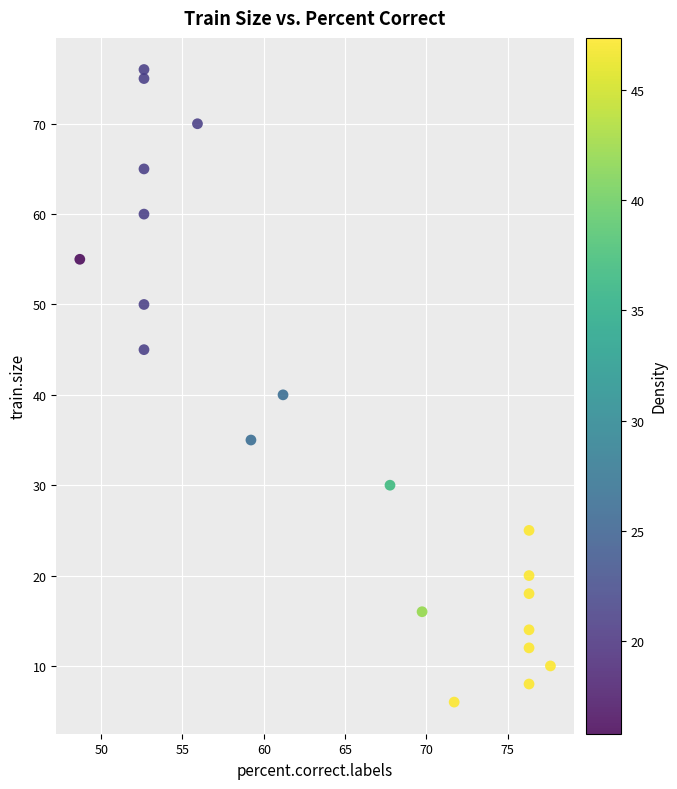

What is the range of Y values (max minus min)?

70